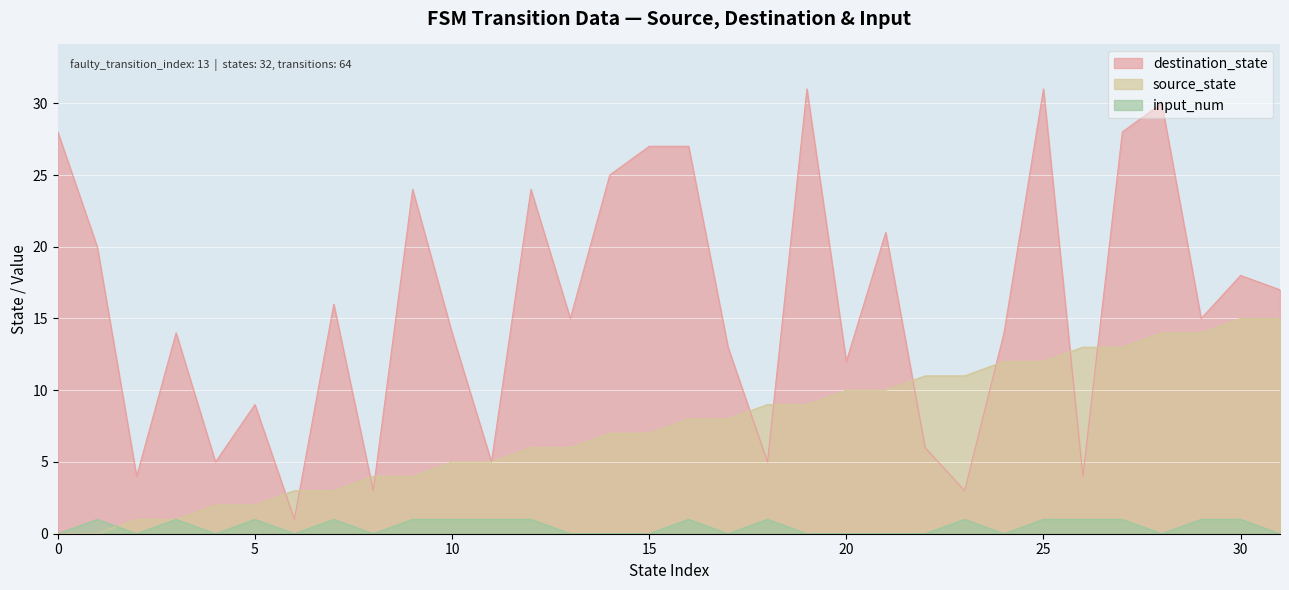

How many interior local valleys does the destination_state series have?

11